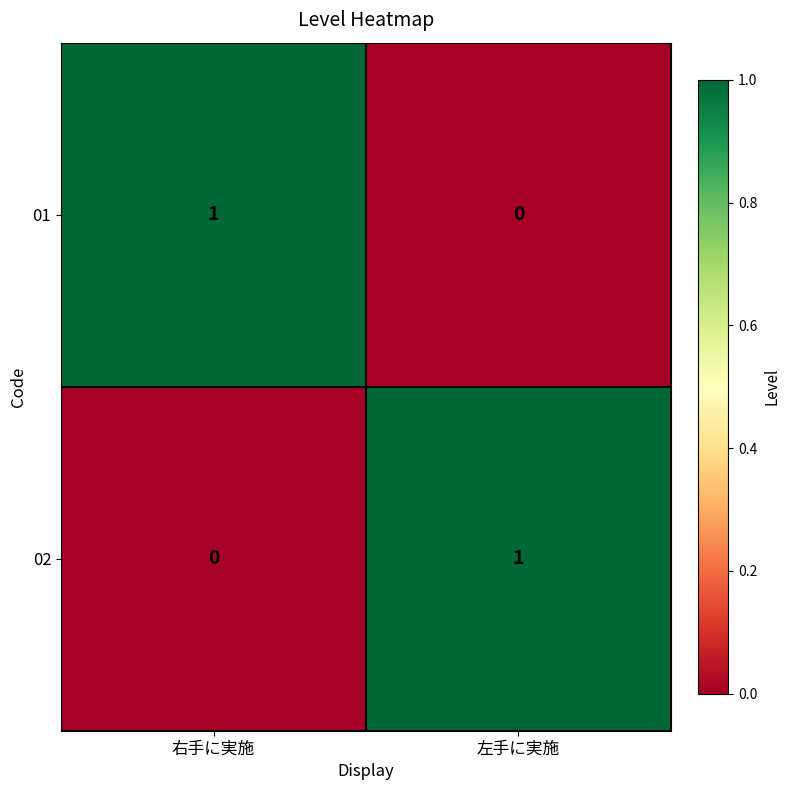

Which category has the lowest value in the 01 series?

左手に実施